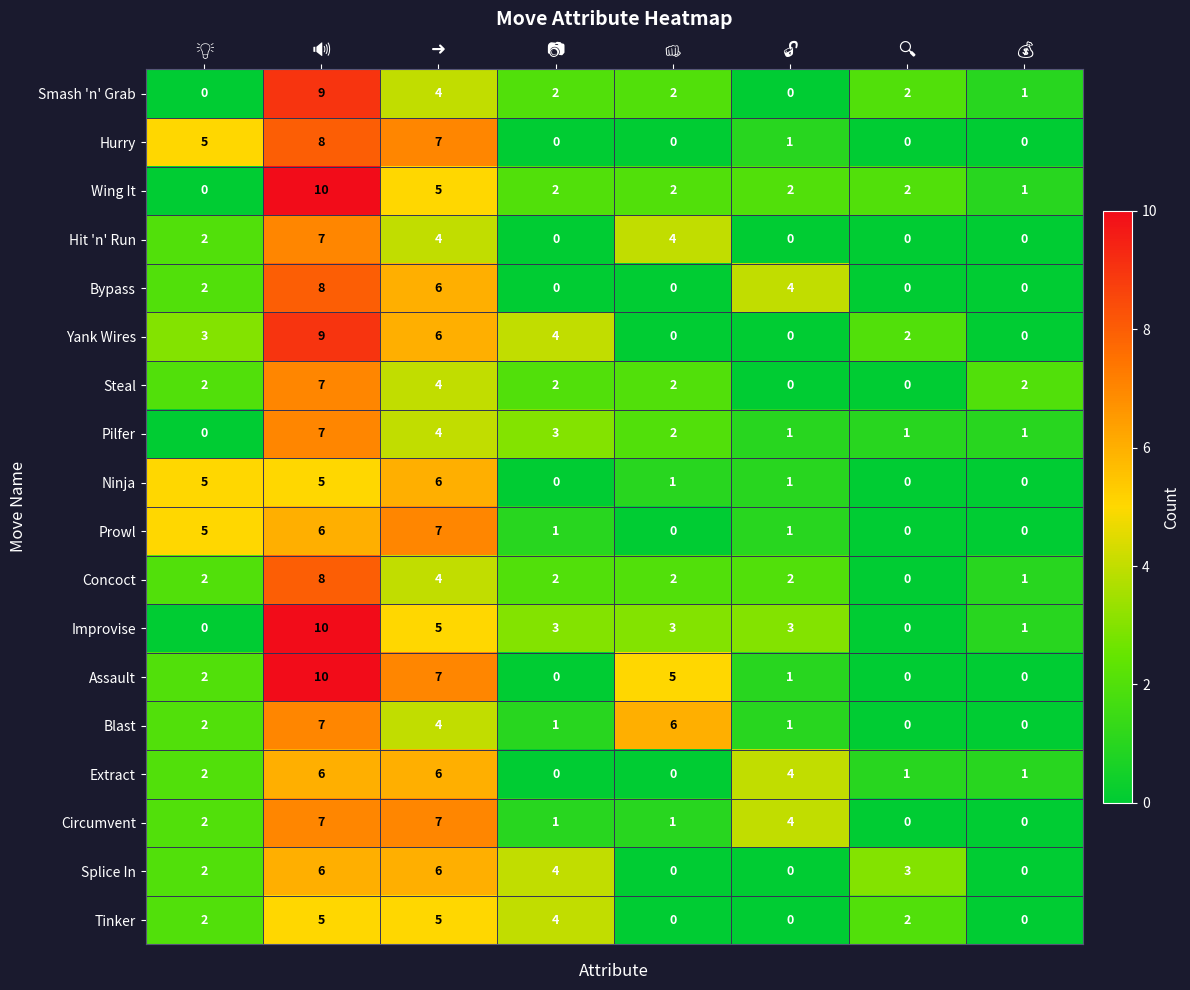

How many values in the Concoct series are below 2?

2